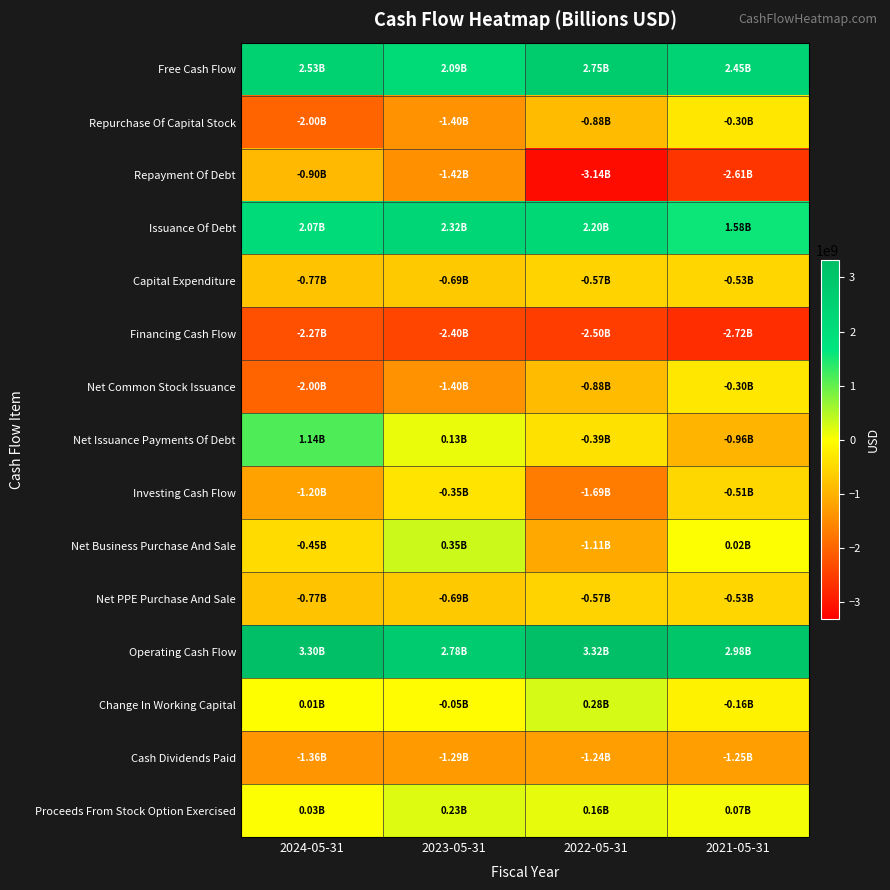

Rank the series at 2023-05-31 from lowest to highest value.

Financing Cash Flow, Repayment Of Debt, Repurchase Of Capital Stock, Net Common Stock Issuance, Cash Dividends Paid, Capital Expenditure, Net PPE Purchase And Sale, Investing Cash Flow, Change In Working Capital, Net Issuance Payments Of Debt, Proceeds From Stock Option Exercised, Net Business Purchase And Sale, Free Cash Flow, Issuance Of Debt, Operating Cash Flow